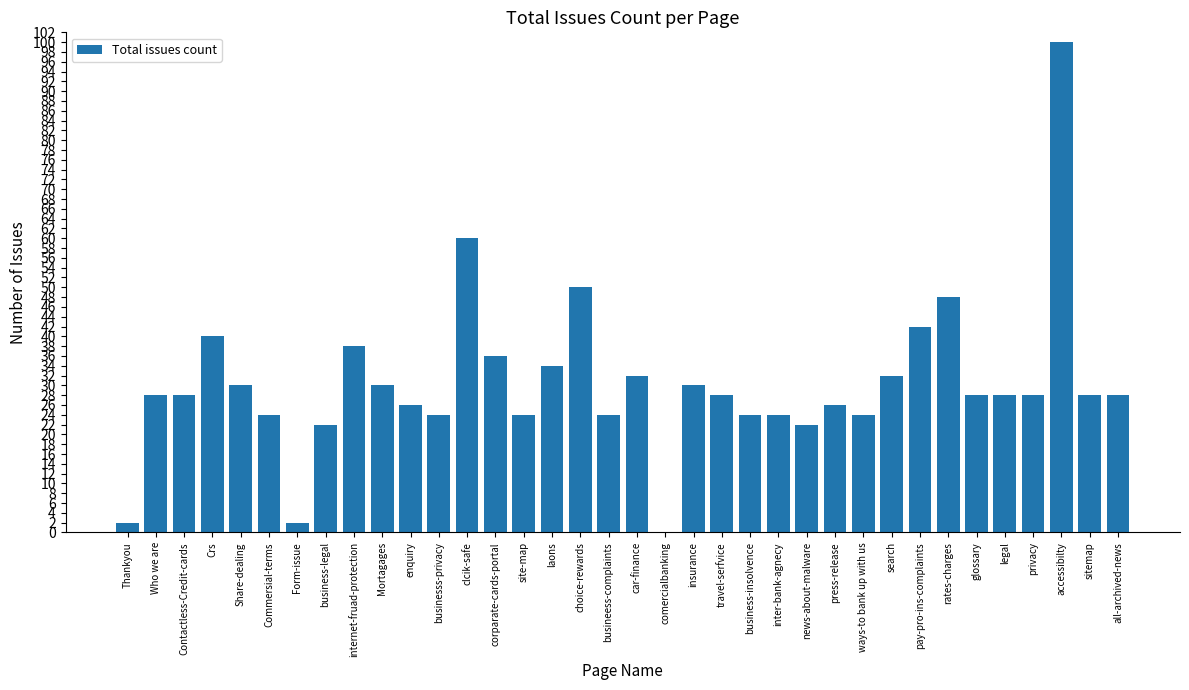

Reading right to left, list all the values displayed in this chart.

28	28	100	28	28	28	48	42	32	24	26	22	24	24	28	30	0	32	24	50	34	24	36	60	24	26	30	38	22	2	24	30	40	28	28	2